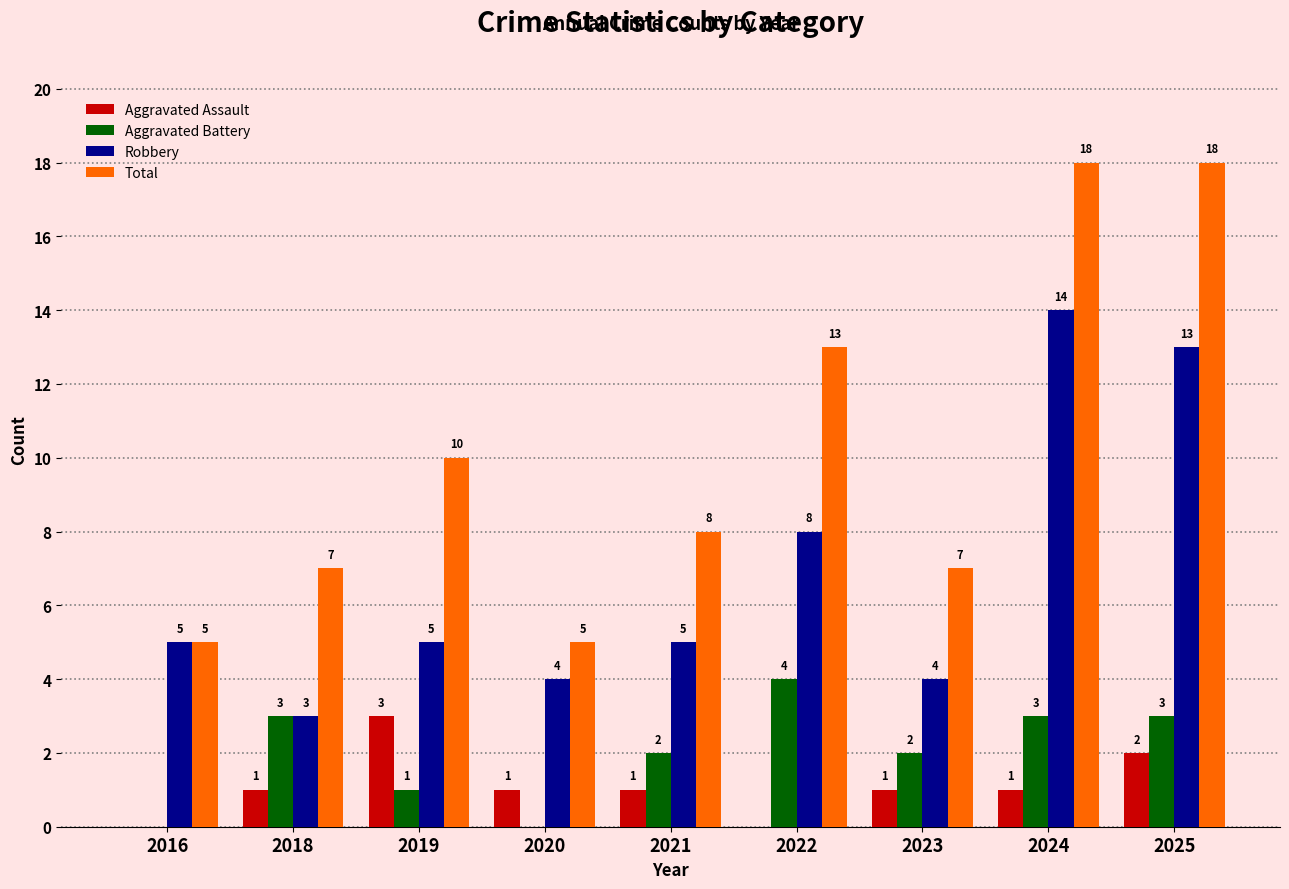

Count the number of data series in this chart.

4